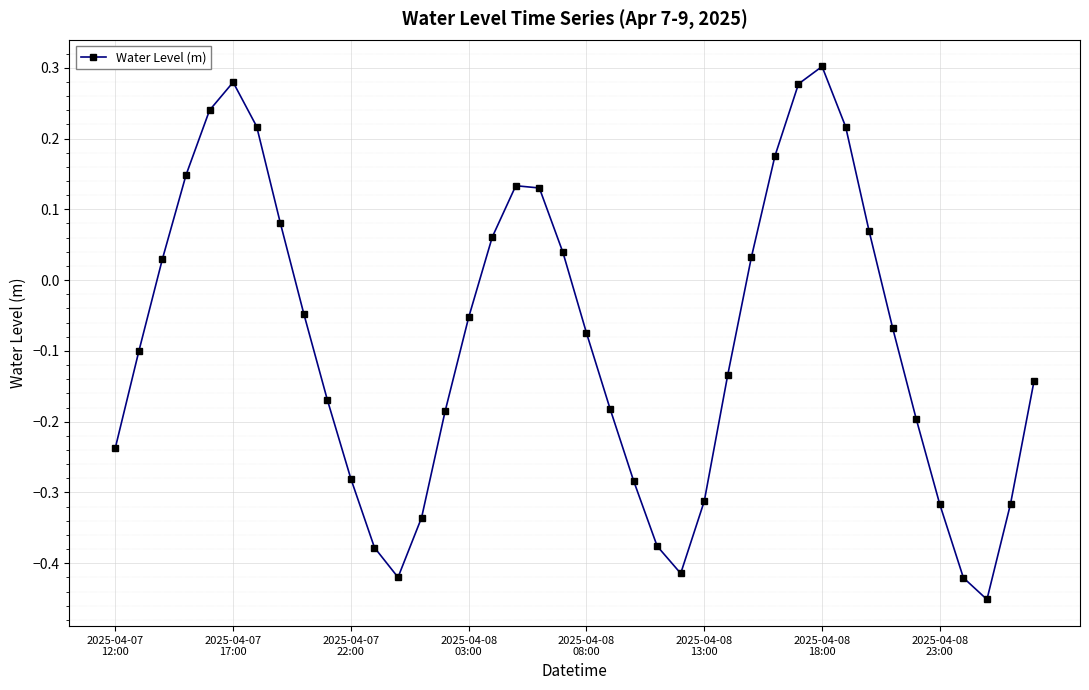

What is the difference between the maximum and minimum values?

0.8